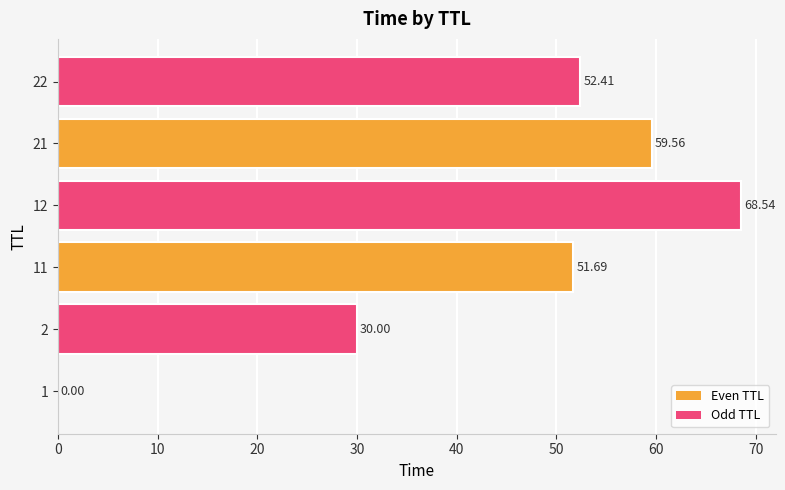

How many values exceed 52?

3